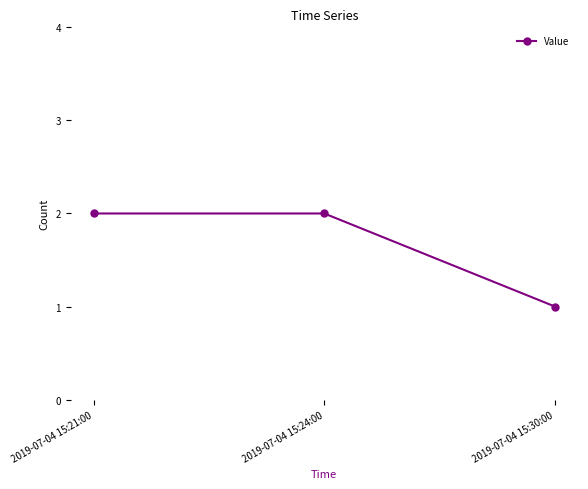

What is the label of the 3rd point from the right?

2019-07-04 15:21:00